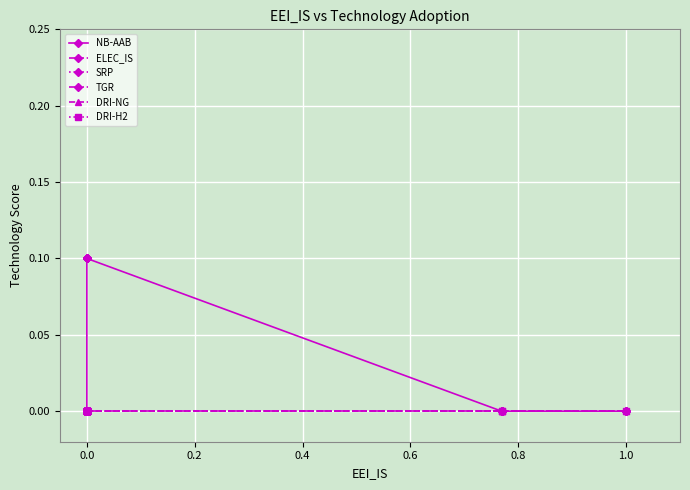

True or false: NB-AAB and SRP cross at least once.

False